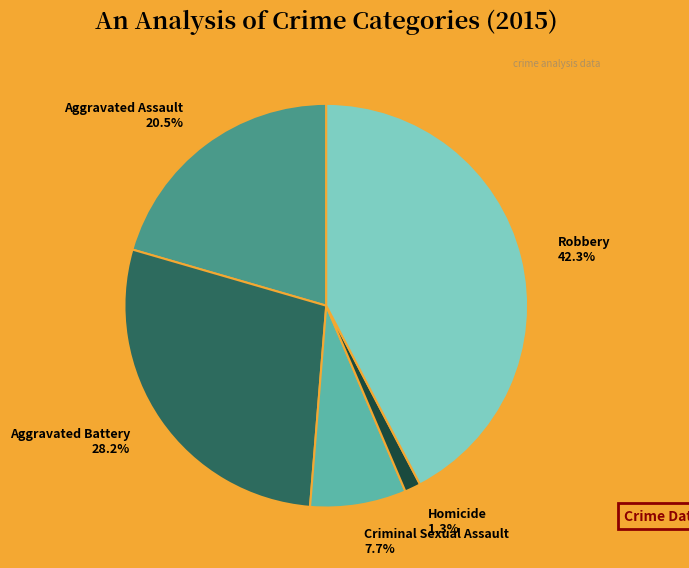

How much of the chart is everything except Aggravated Battery?

71.8%